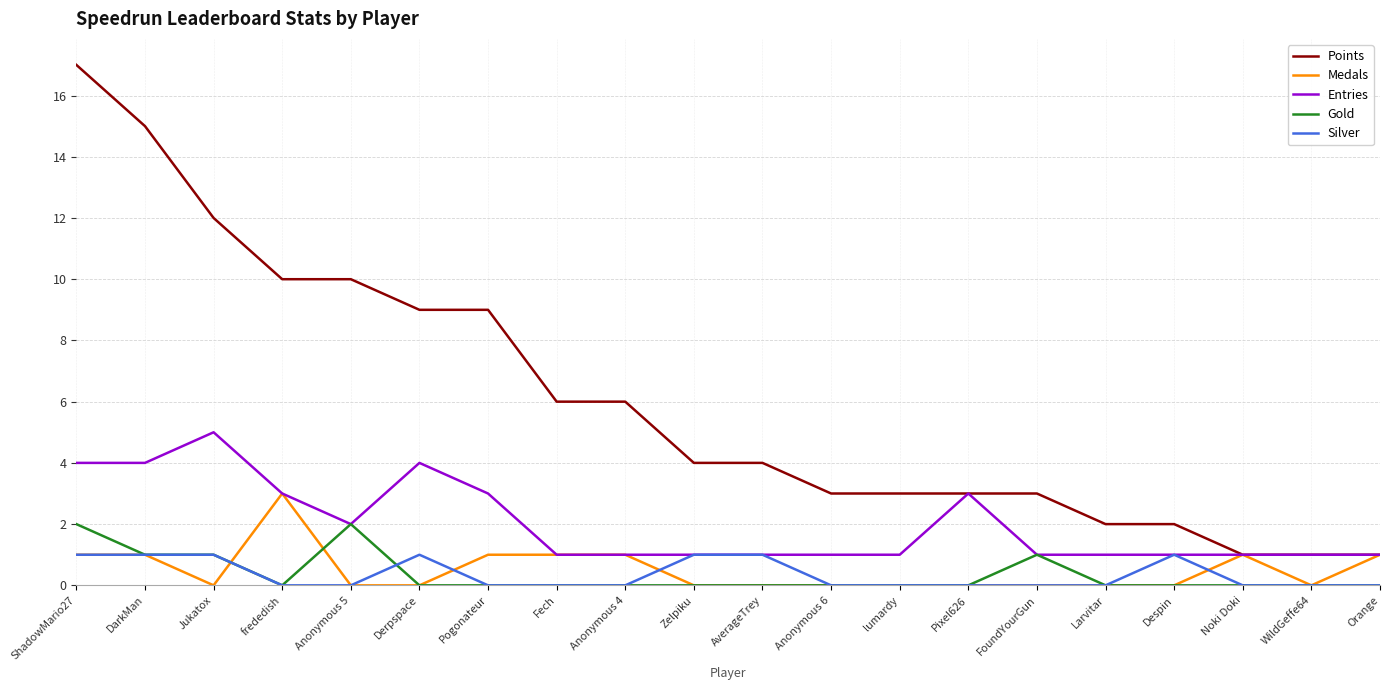

Is the value of Entries at FoundYourGun greater than the value of Medals at Despin?

Yes